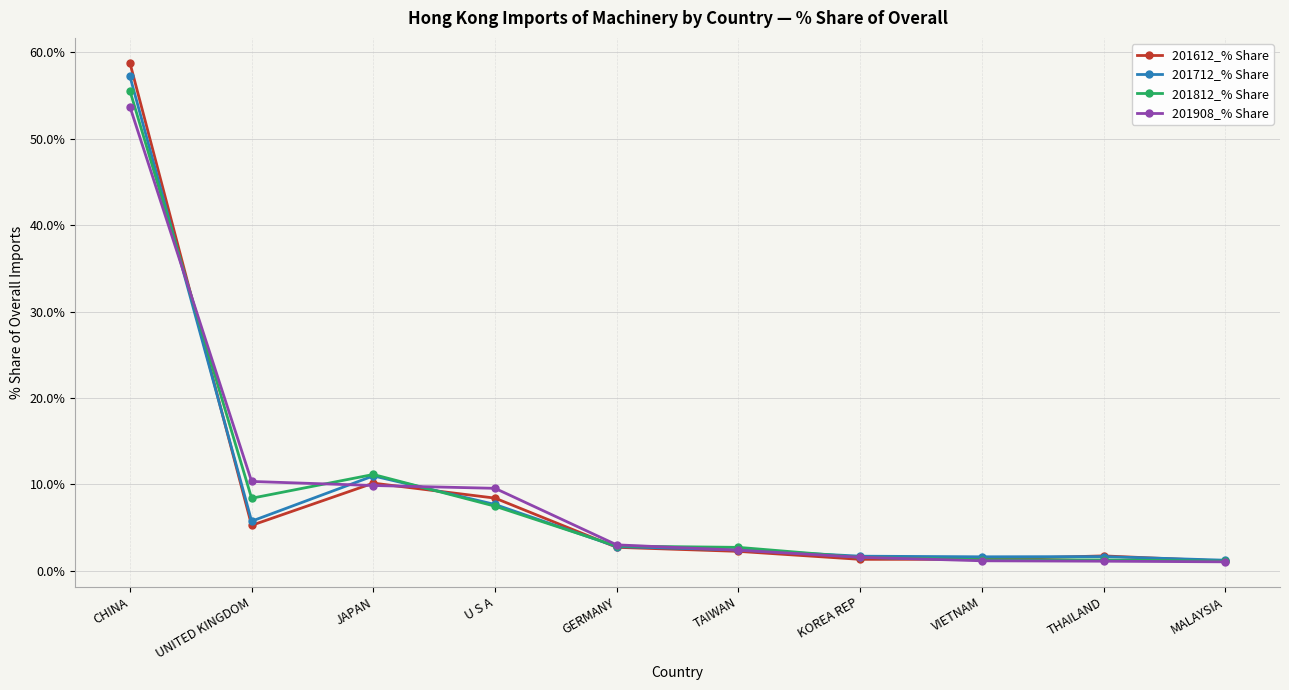

What is the spread (max minus min) of values at JAPAN?

1.3